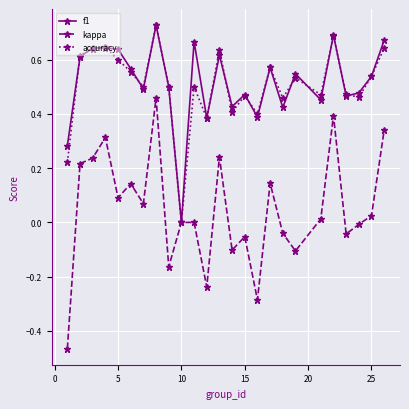

Which series has the largest range (max minus min)?

kappa